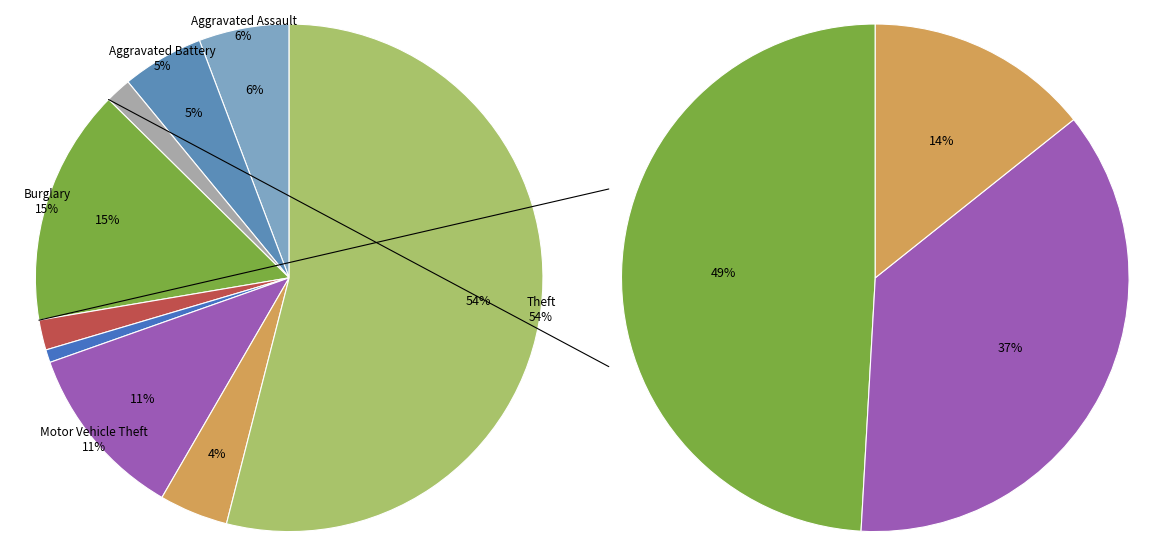

What percentage is the Homicide slice, to the nearest percent?

1%